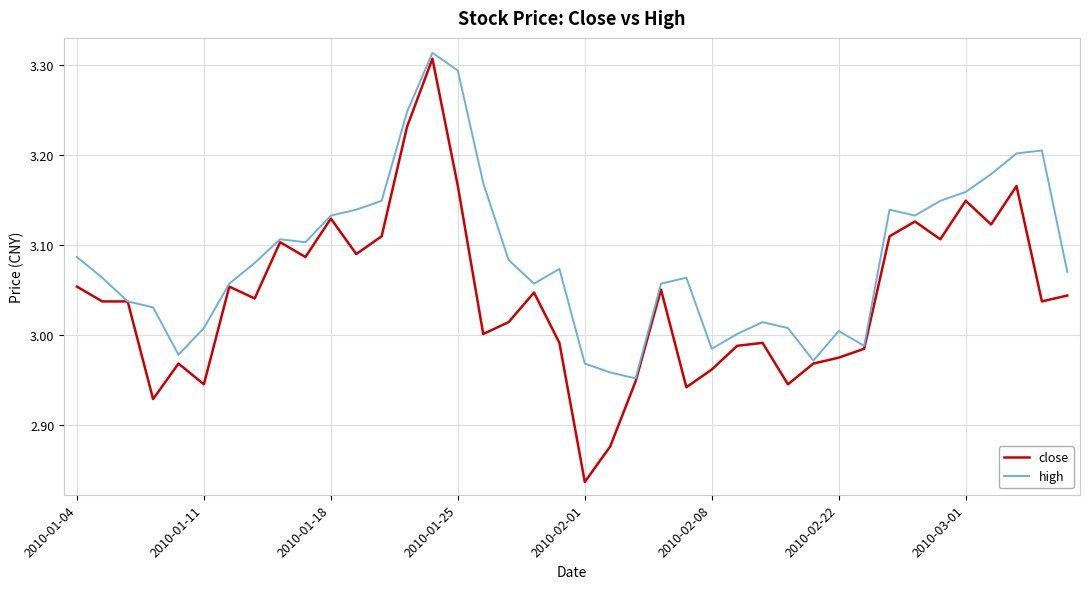

Rank the series by their average value, from highest to lowest.

high, close